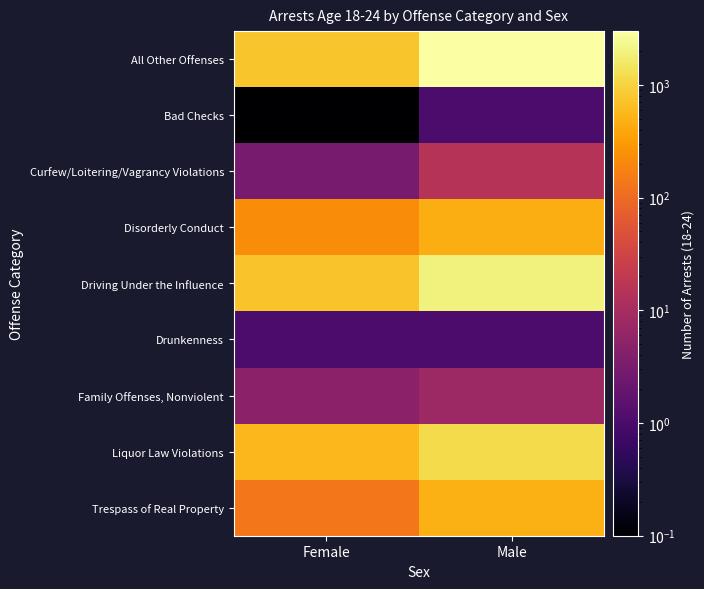

Reading right to left, list all the values displayed in this chart.

All Other Offenses: Male=2997.0	Female=762.0
Bad Checks: Male=1.0	Female=0.1
Curfew/Loitering/Vagrancy Violations: Male=15.0	Female=3.0
Disorderly Conduct: Male=464.0	Female=222.0
Driving Under the Influence: Male=1979.0	Female=726.0
Drunkenness: Male=1.0	Female=1.0
Family Offenses, Nonviolent: Male=8.0	Female=5.0
Liquor Law Violations: Male=1164.0	Female=554.0
Trespass of Real Property: Male=479.0	Female=139.0